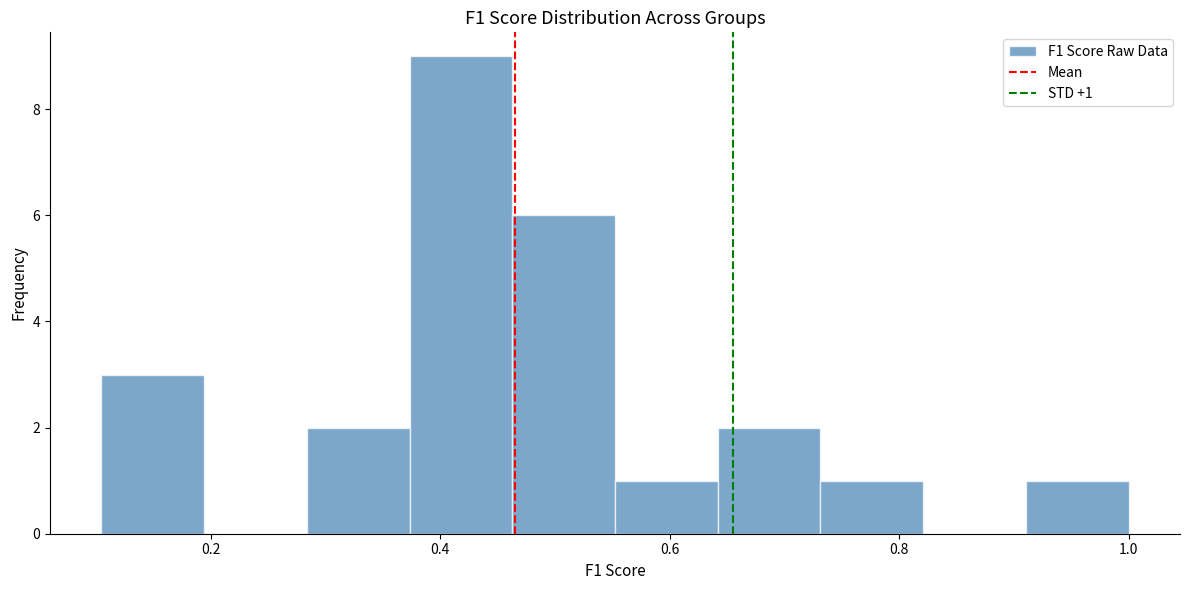

Which range on the x-axis has the tallest bar?

0.38 to 0.46